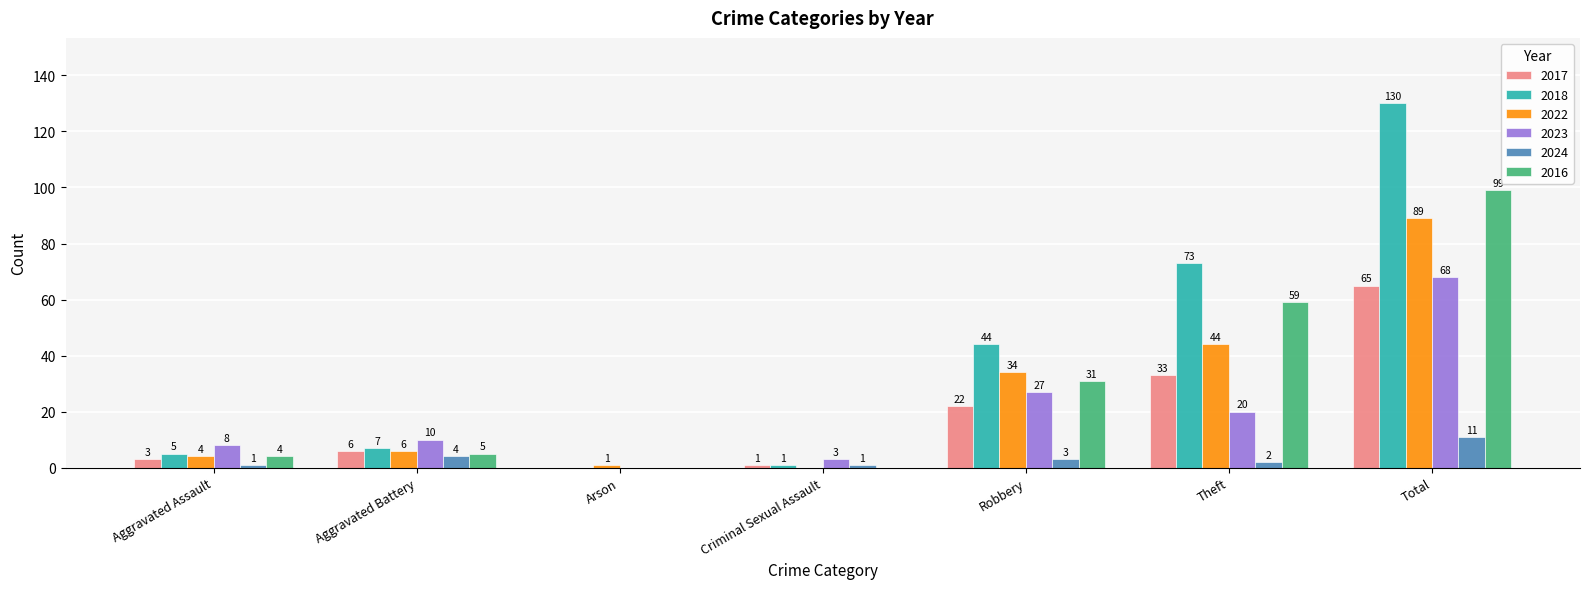

Which series changed the most between Aggravated Battery and Criminal Sexual Assault?

2023